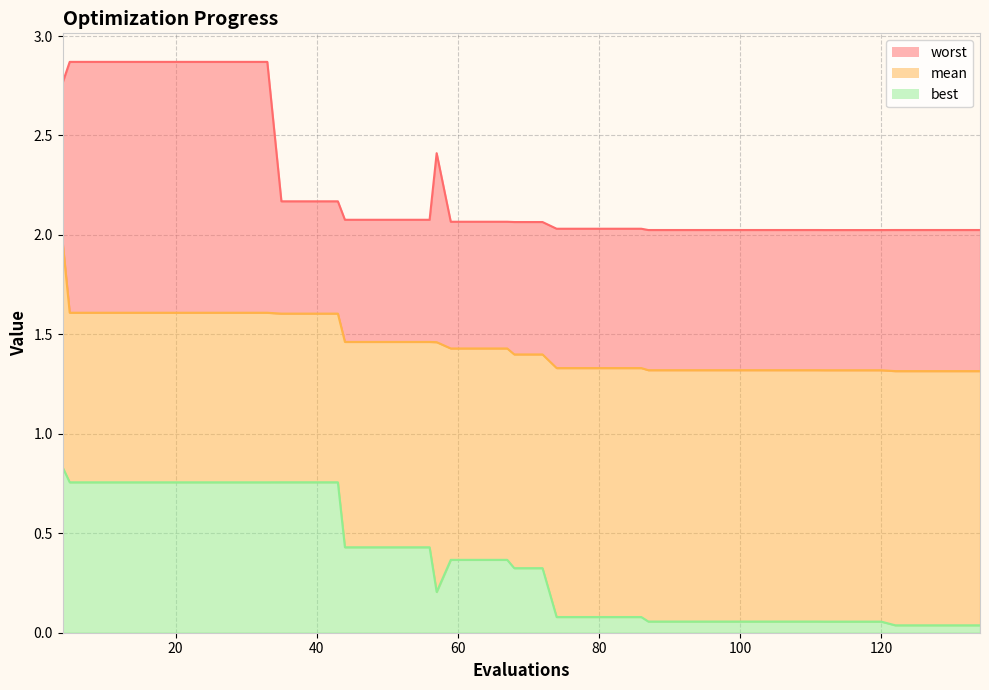

What is the value of the worst point at the 28th from the left?

2.0